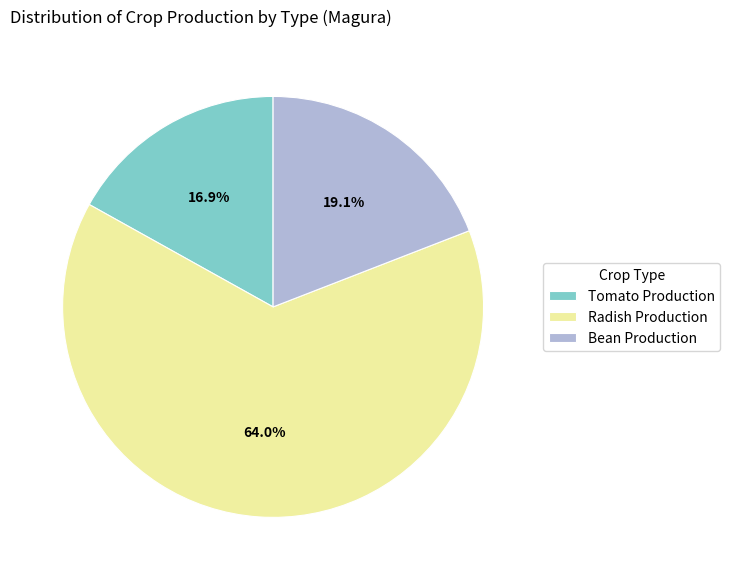

Rank the categories by value from lowest to highest.

Tomato Production, Bean Production, Radish Production